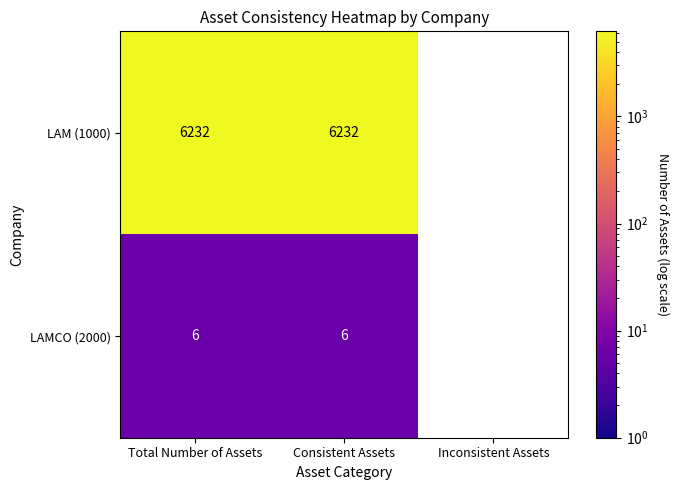

What is the difference between the highest and lowest values at Consistent Assets?

6226